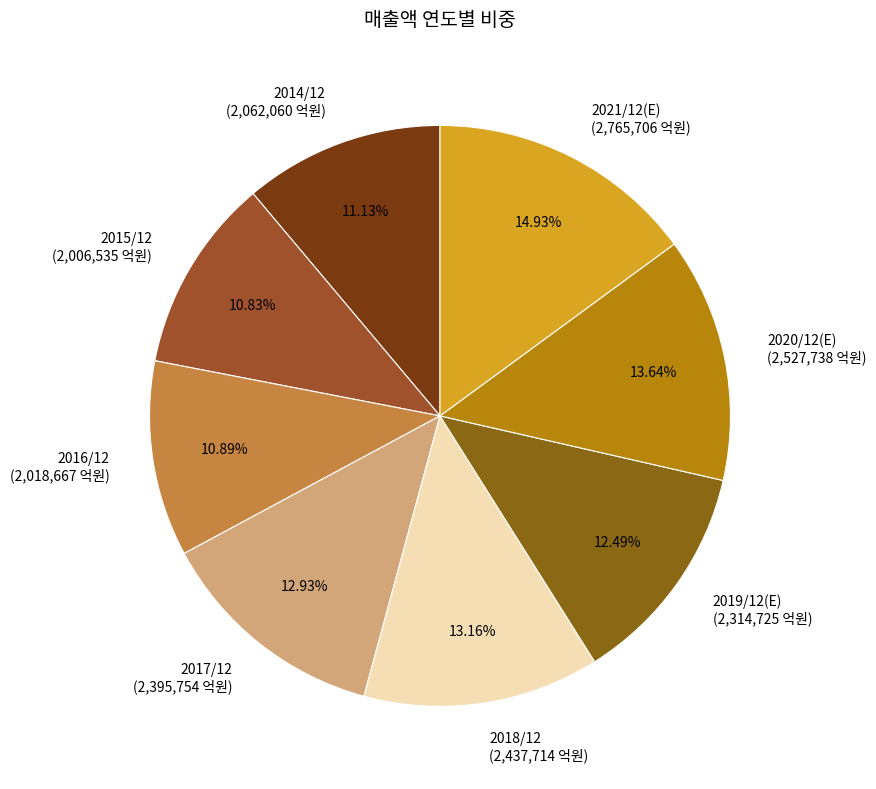

How many segments does this pie chart have?

8